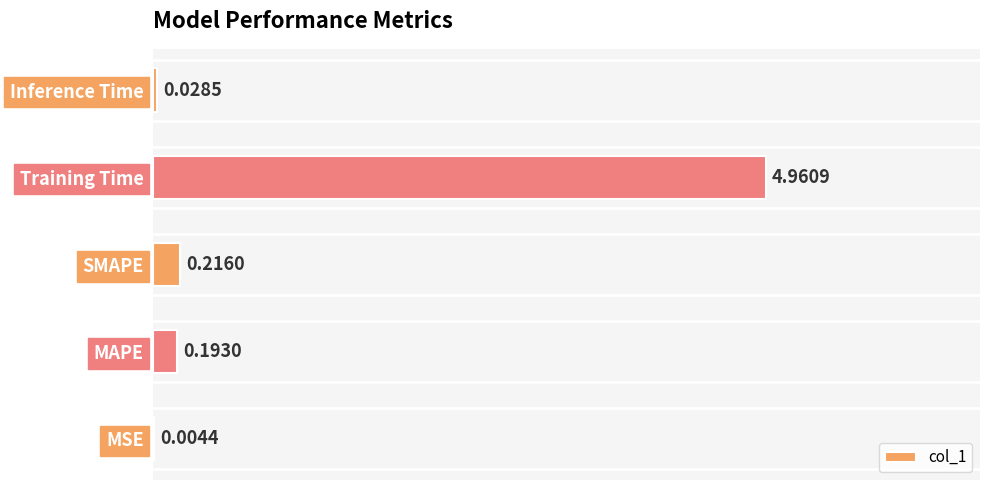

What is the sum of all values?

5.4